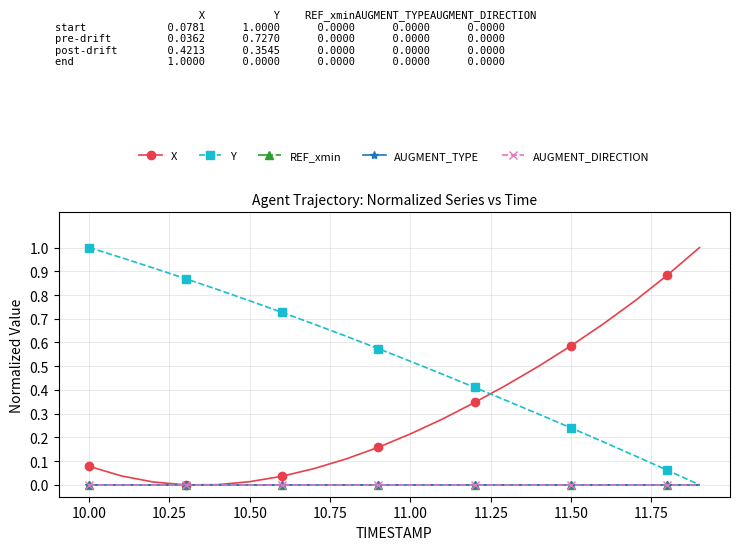

Is this an area chart (filled region under the line)?

No